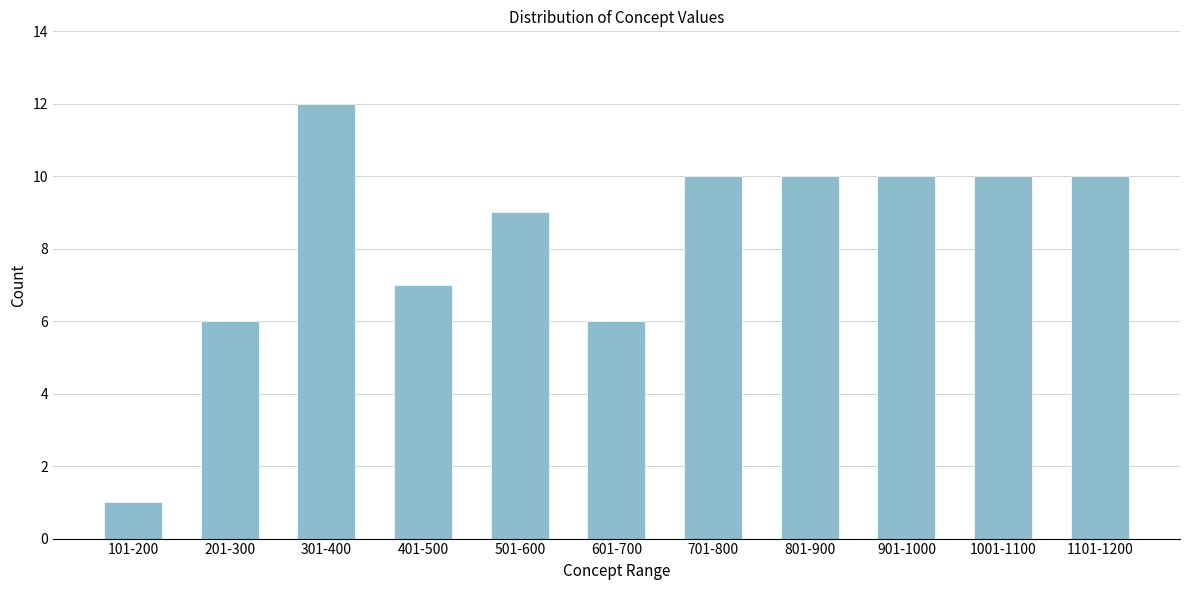

Reading left to right, list all the values displayed in this chart.

101-200=1	201-300=6	301-400=12	401-500=7	501-600=9	601-700=6	701-800=10	801-900=10	901-1000=10	1001-1100=10	1101-1200=10